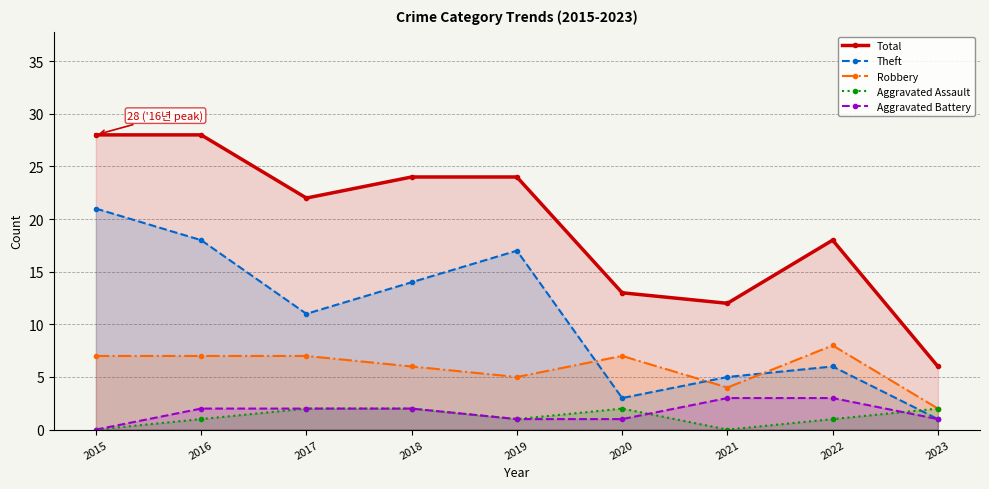

At 2019, list the series in order from smallest to largest.

Aggravated Assault, Aggravated Battery, Robbery, Theft, Total